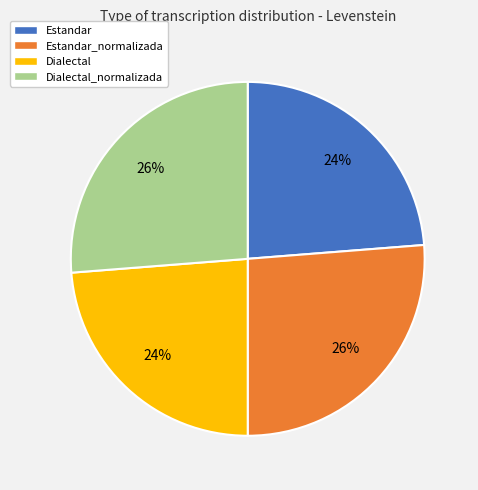

Is there a majority slice in this chart?

No